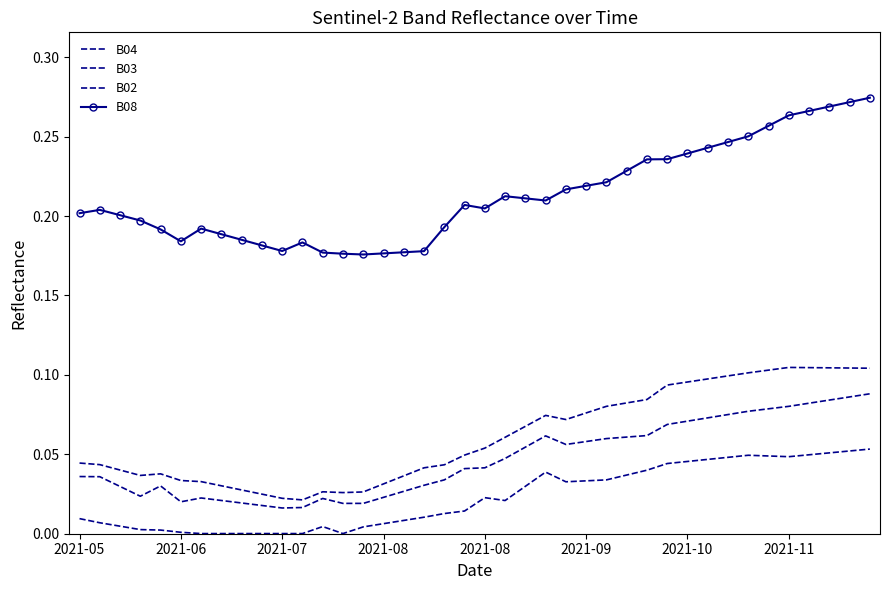

Which series has the largest total across all categories?

B08